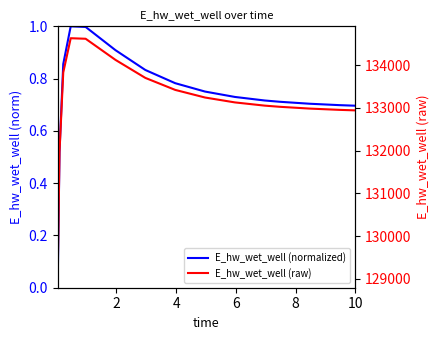

What is the difference between the maximum and minimum values in the E_hw_wet_well (raw) series?

5557.8